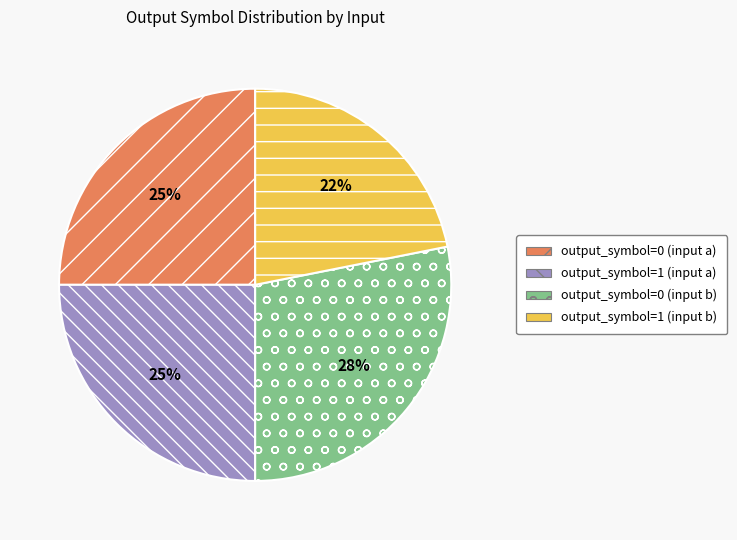

Combined, do output_symbol=0 (input b) and output_symbol=1 (input a) account for over 50%?

Yes